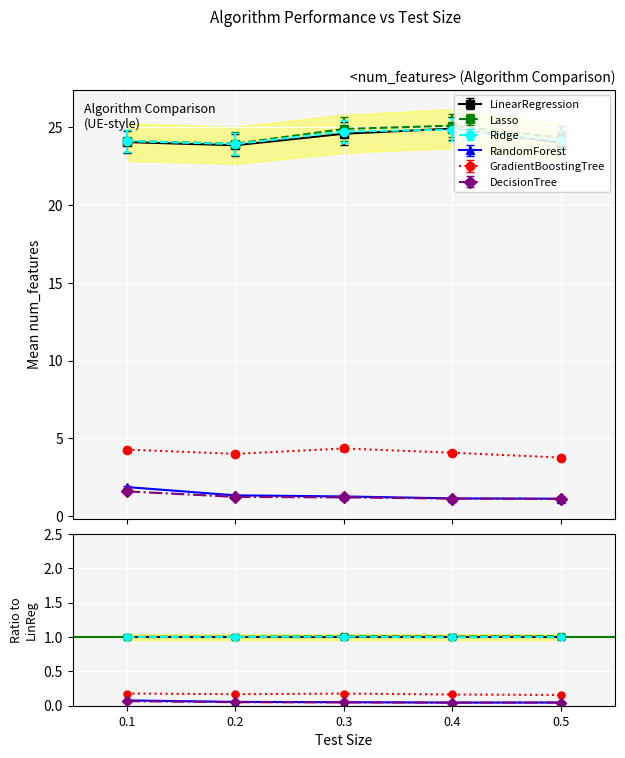

True or false: Lasso has more than 1 interior local peaks.

False